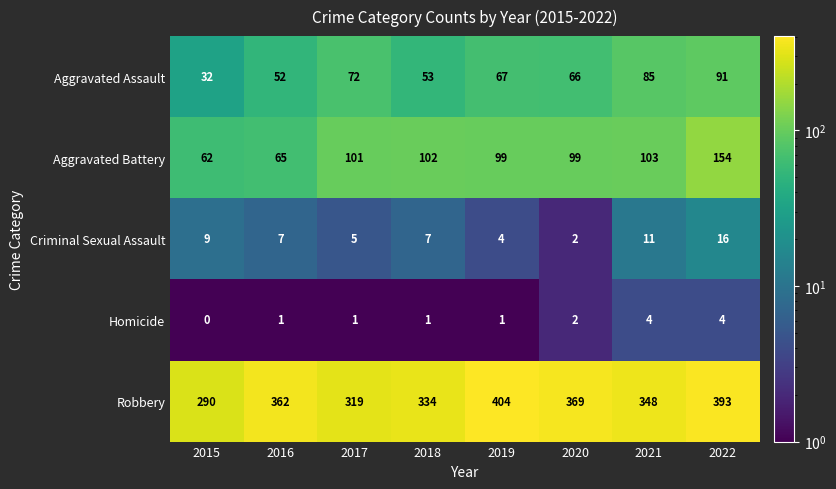

At which label does Criminal Sexual Assault first exceed 7?

2015